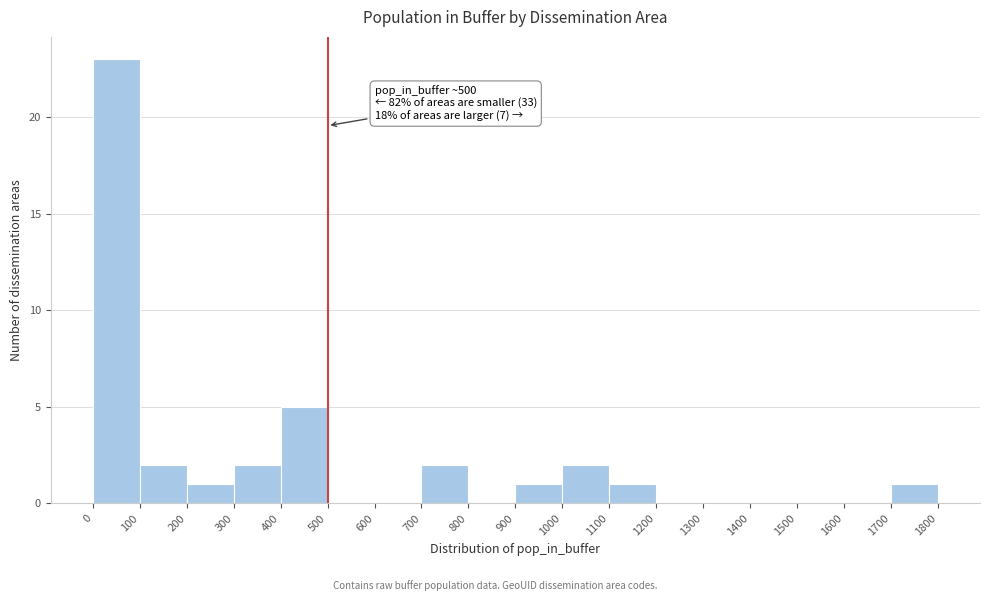

Which range on the x-axis has the tallest bar?

0 to 100